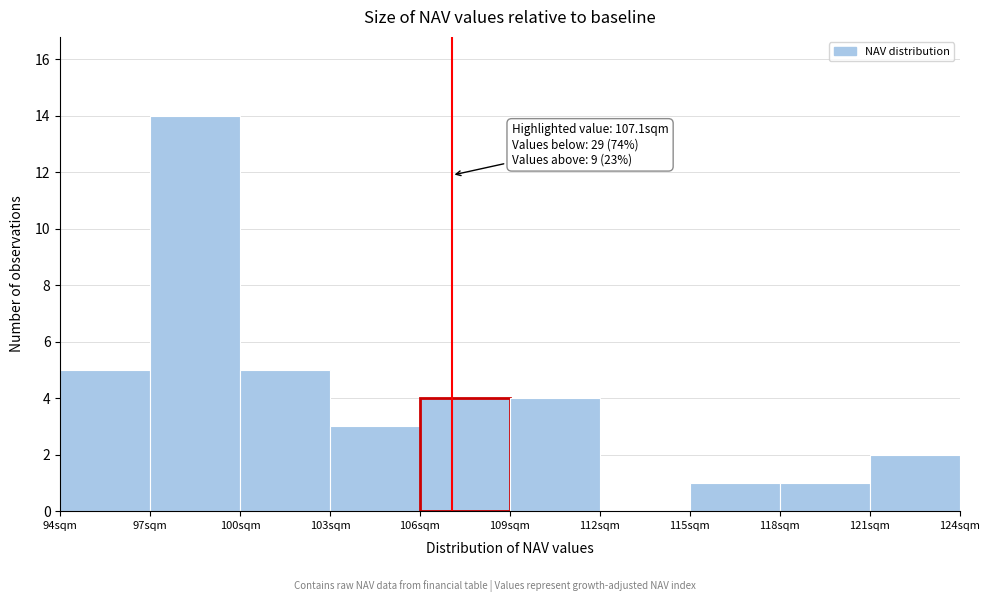

Over which range of the x-axis is the bar tallest?

97 to 100